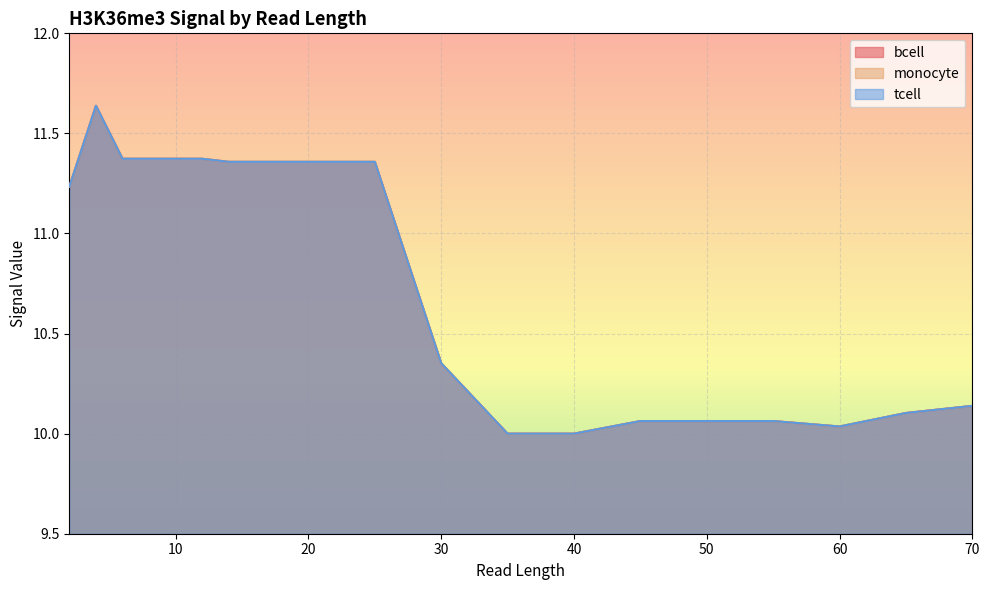

True or false: bcell and tcell intersect in this chart.

False